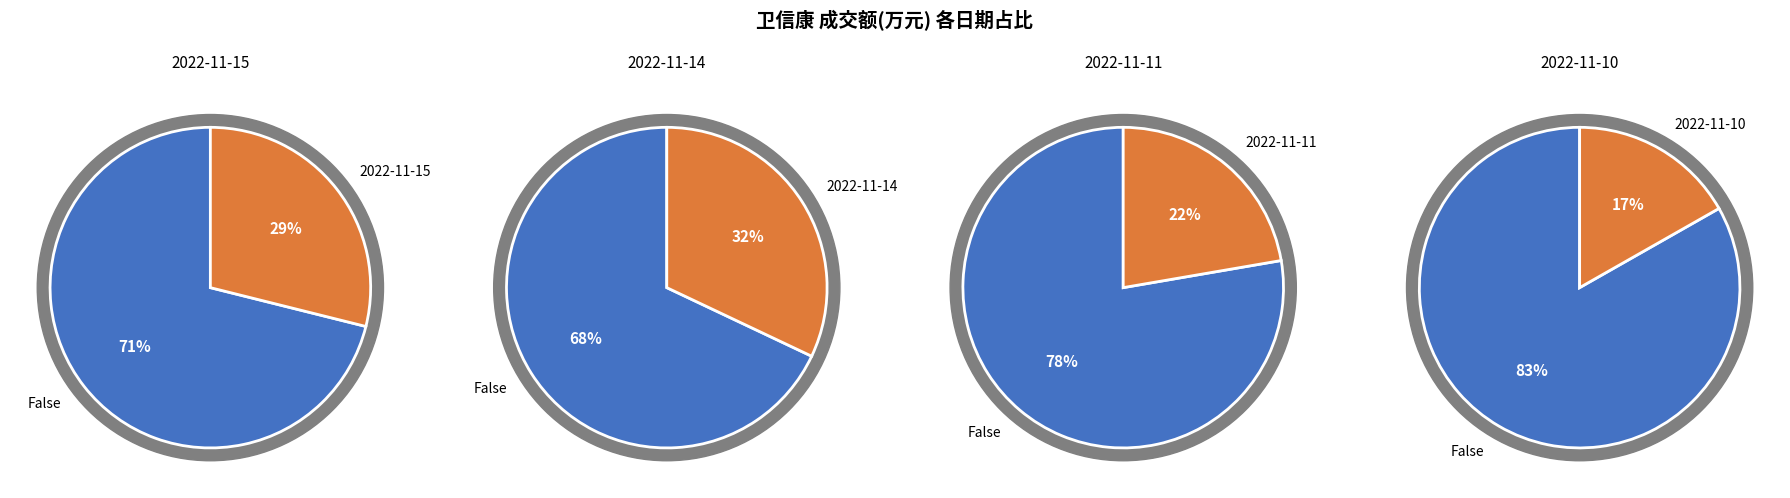

Which category has the biggest portion of the pie?

2022-11-14